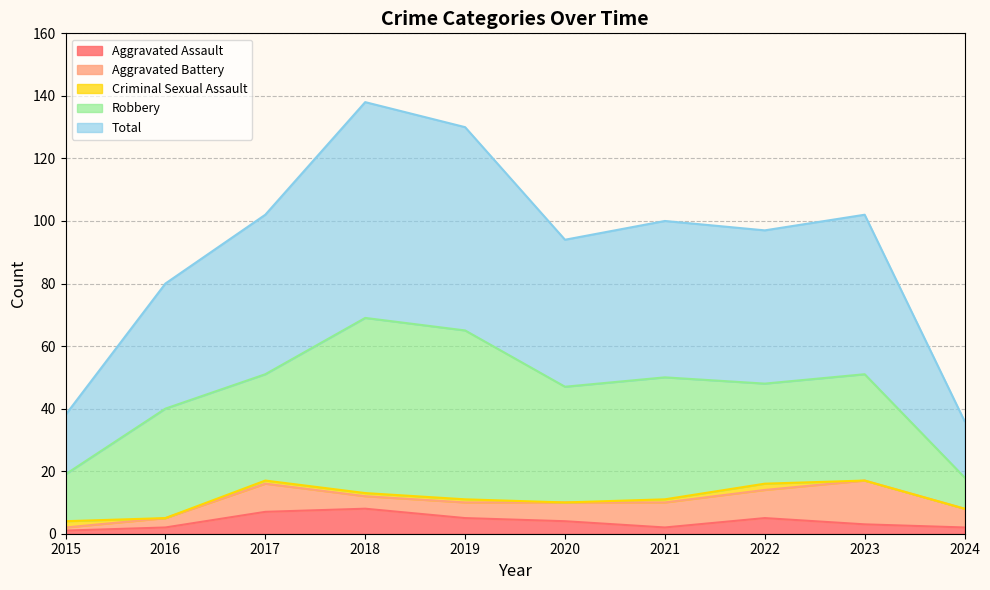

How many interior local valleys does the Aggravated Assault series have?

1